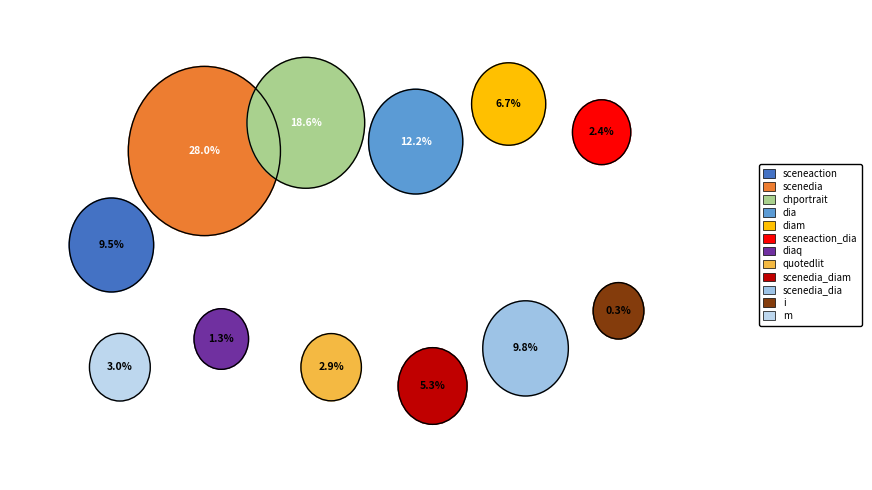

Rank the categories by value from highest to lowest.

scenedia, chportrait, dia, scenedia_dia, sceneaction, diam, scenedia_diam, m, quotedlit, sceneaction_dia, diaq, i